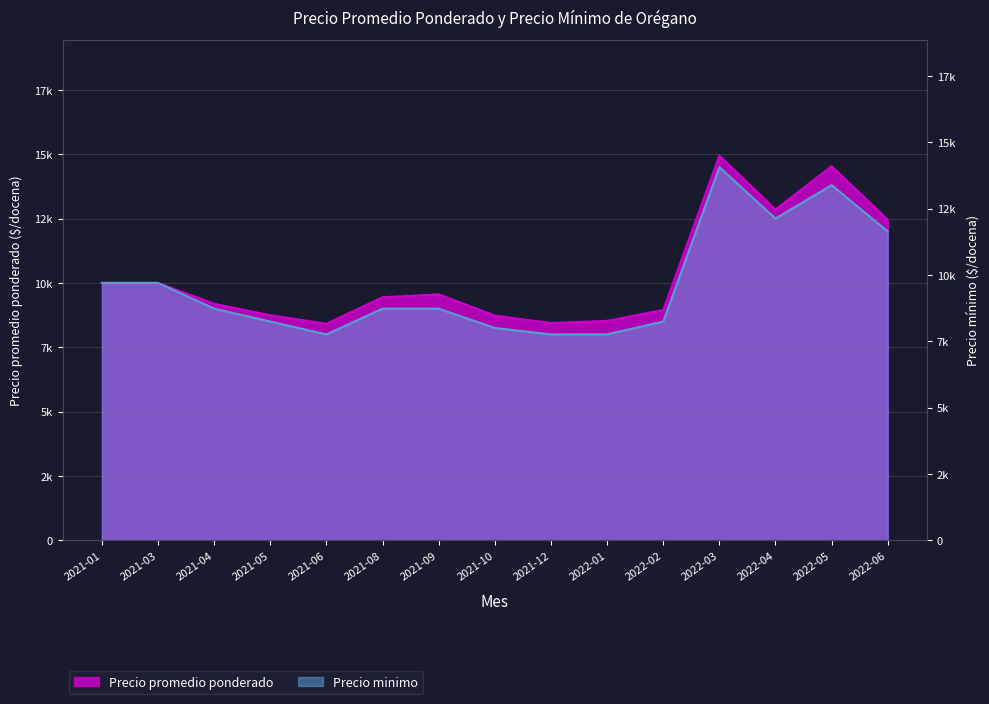

At 2022-05, list the series in order from largest to smallest.

Precio promedio ponderado, Precio minimo